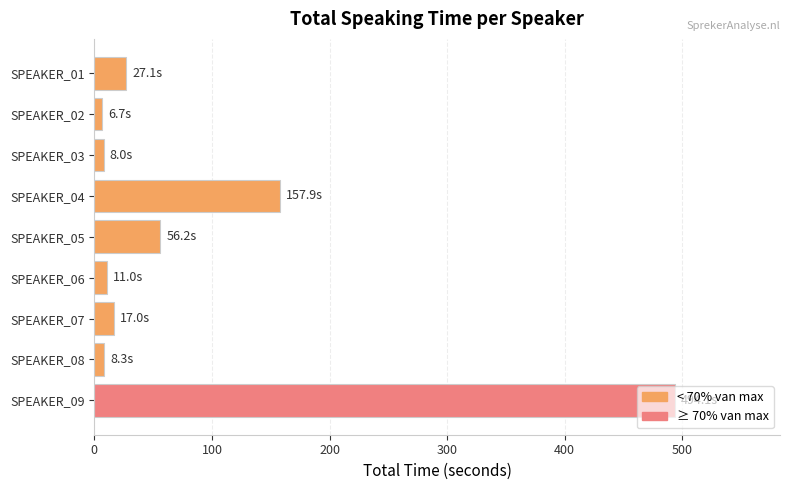

What is the change in value from SPEAKER_01 to SPEAKER_04?

+130.7